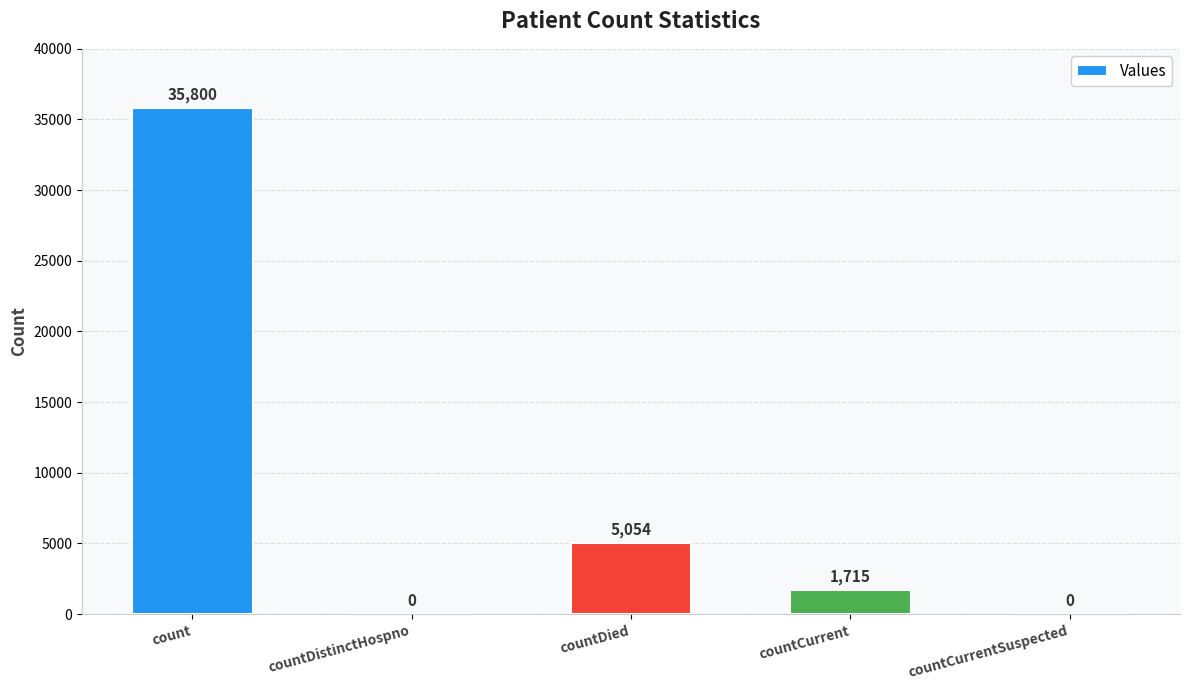

What is the difference between the values at countCurrentSuspected and countCurrent?

1715